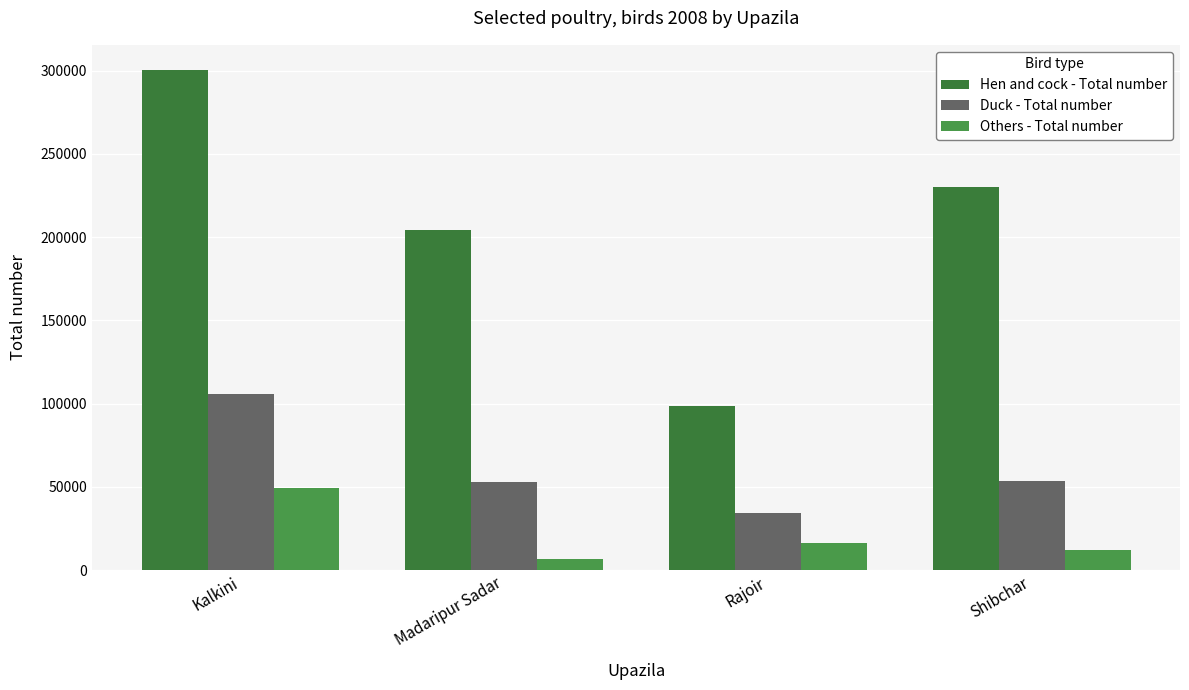

Where is Others - Total number nearest to the value 27936?

Rajoir